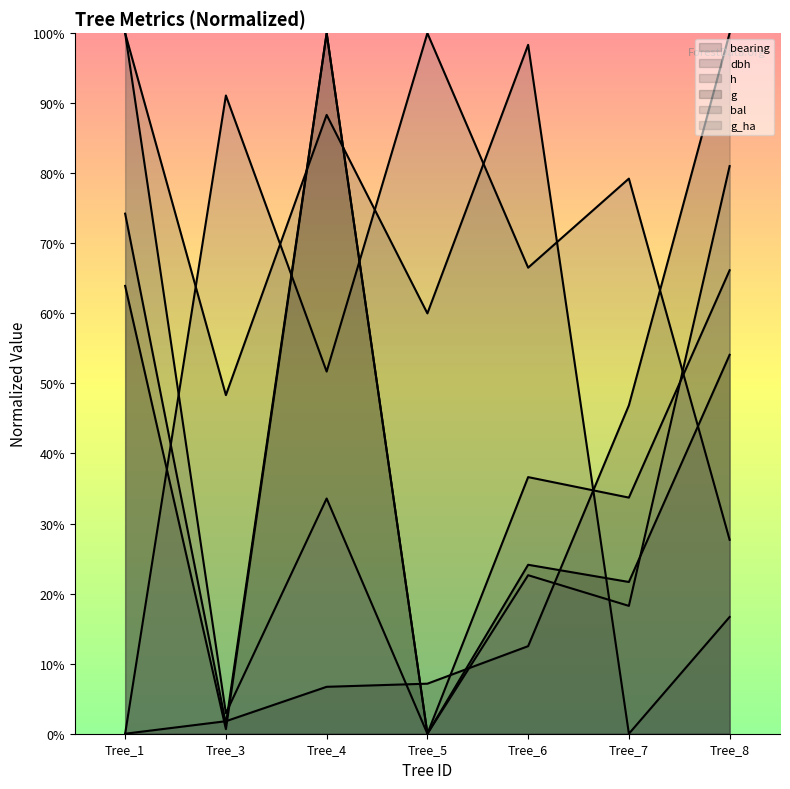

Where is the first local maximum for h?

Tree_4